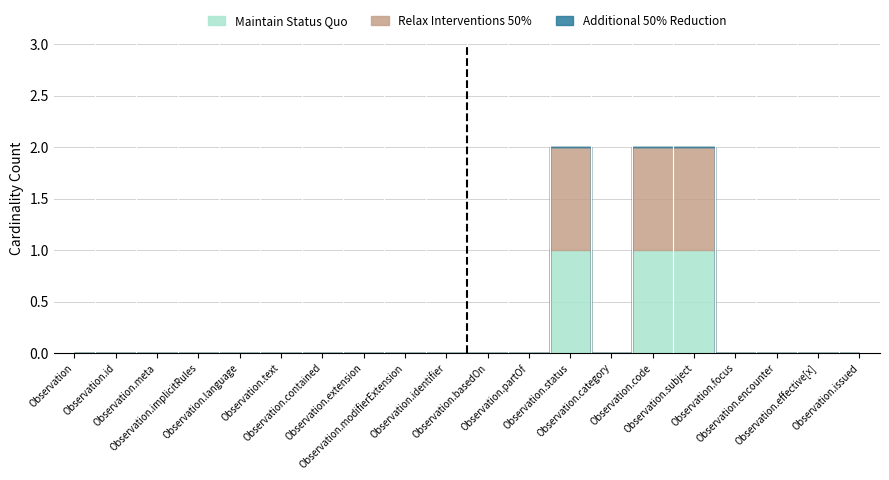

How many lines are shown in the chart?

3